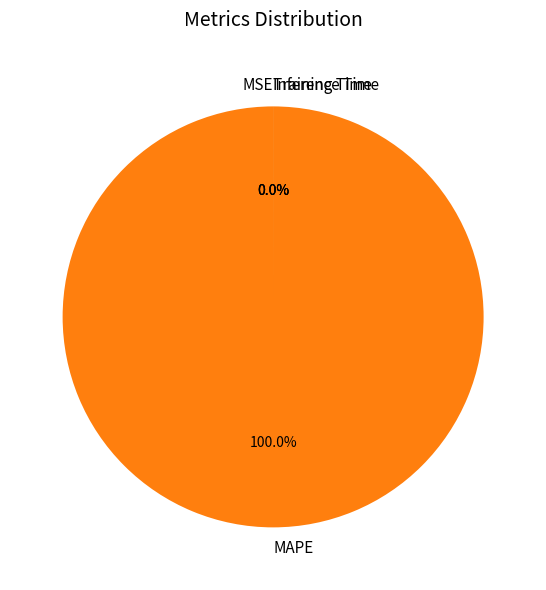

Rank the categories by value from highest to lowest.

MAPE, MSE, Training Time, Inference Time